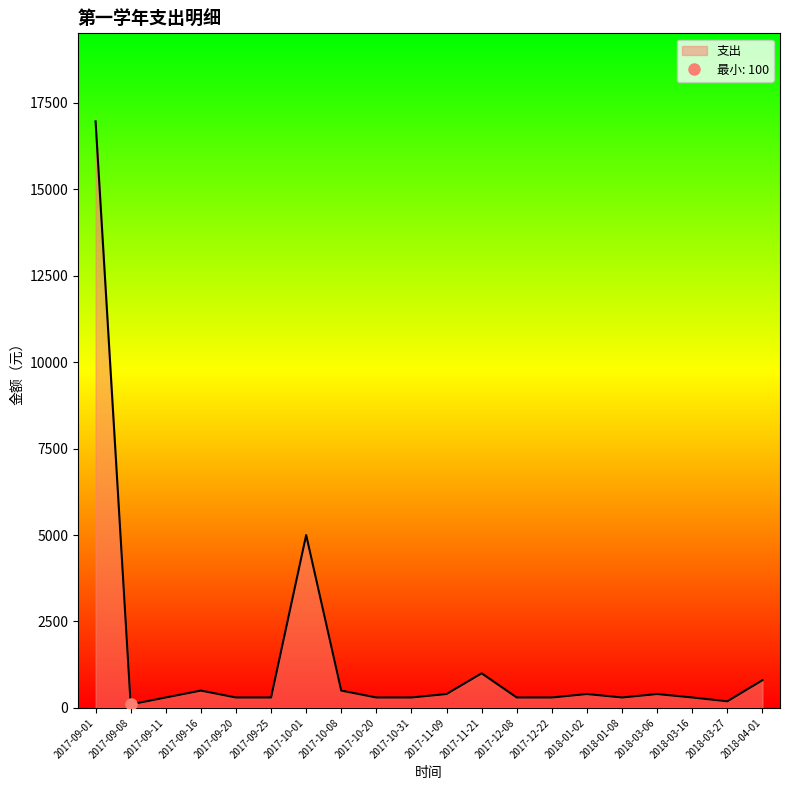

Where is 支出 nearest to the value 8535?

2017-10-01